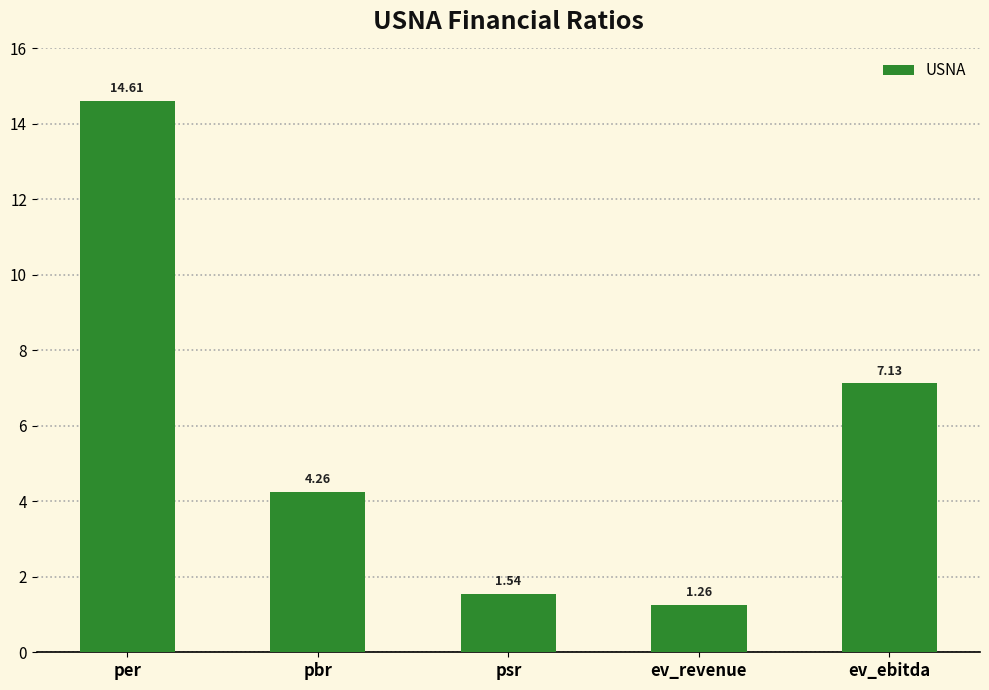

What is the label of the 2nd bar from the left?

pbr